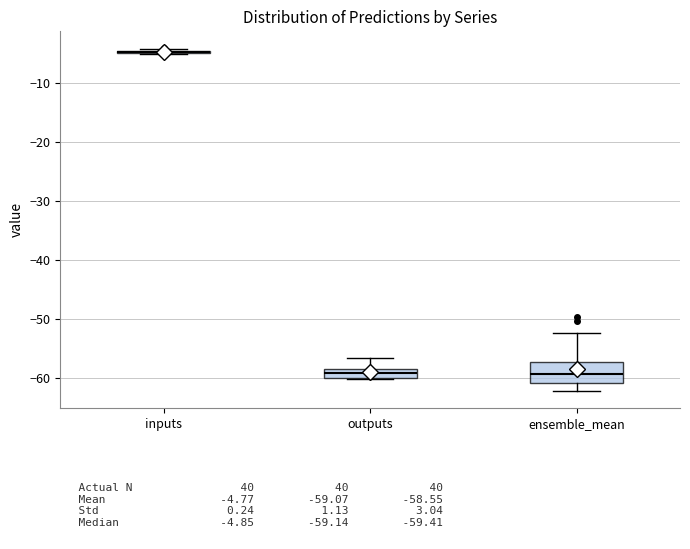

Where does the median line of the box for ensemble_mean sit on the y-axis? The values are not printed on the chart, so give them approximately, as read against the axis.

-59